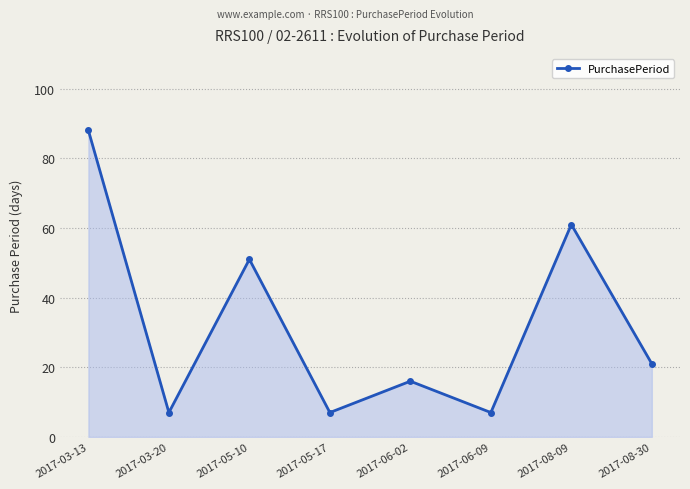

Which has a higher value, 2017-03-13 or 2017-06-09?

2017-03-13